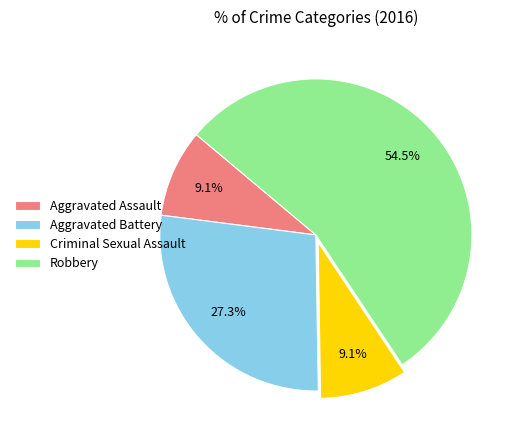

Which category has the biggest portion of the pie?

Robbery